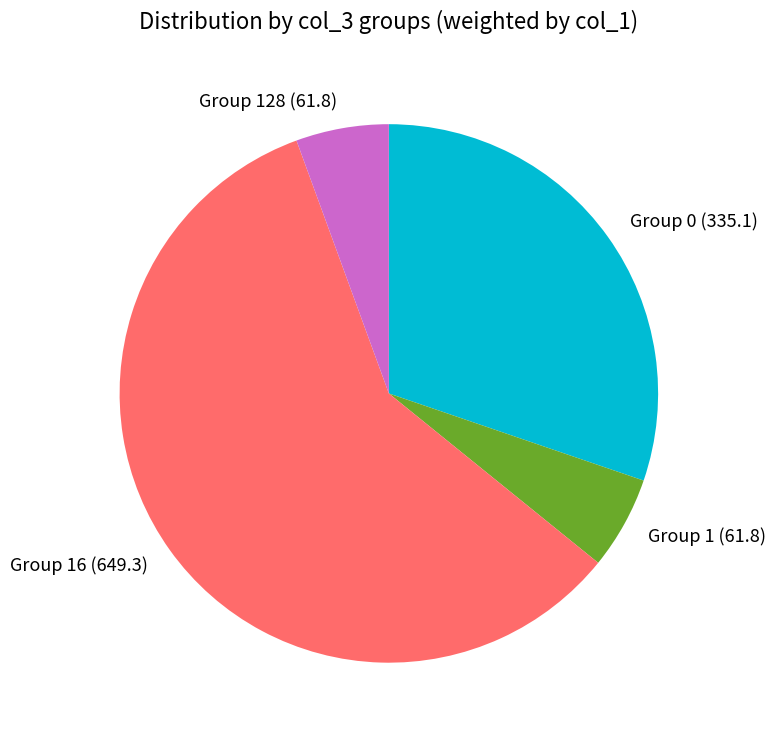

The Group 128 slice represents 6% of the pie. True or false?

True